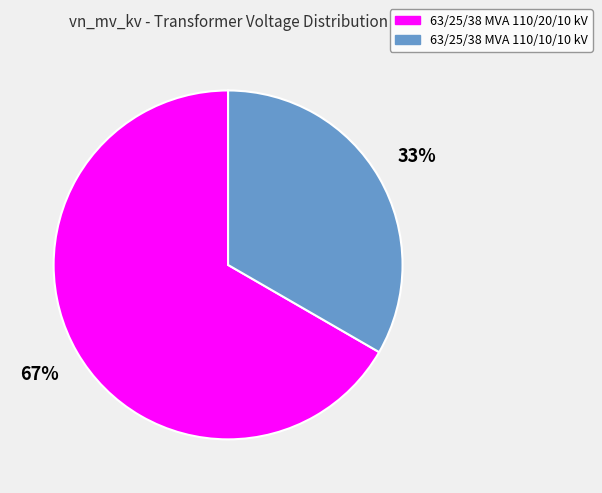

Count the number of slices in the pie.

2